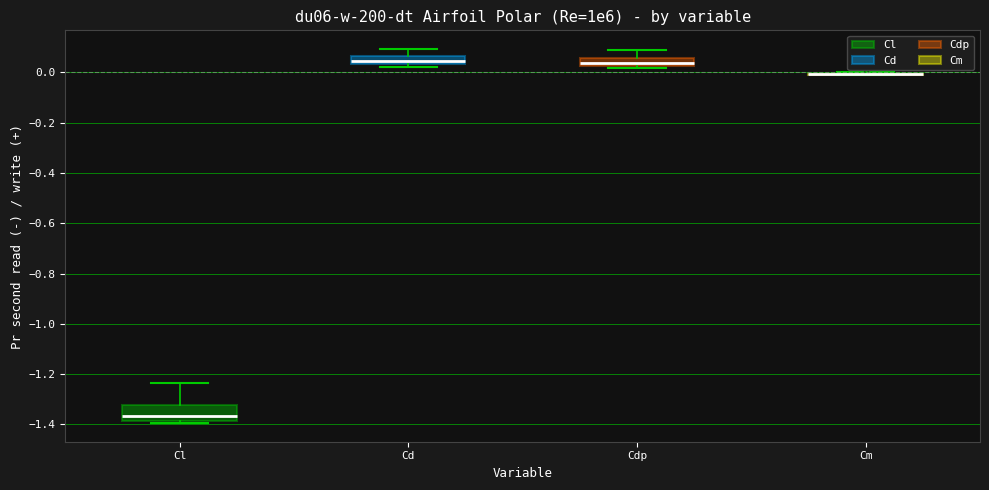

Comparing the boxes themselves (not the whiskers), which one is the tallest?

Cl